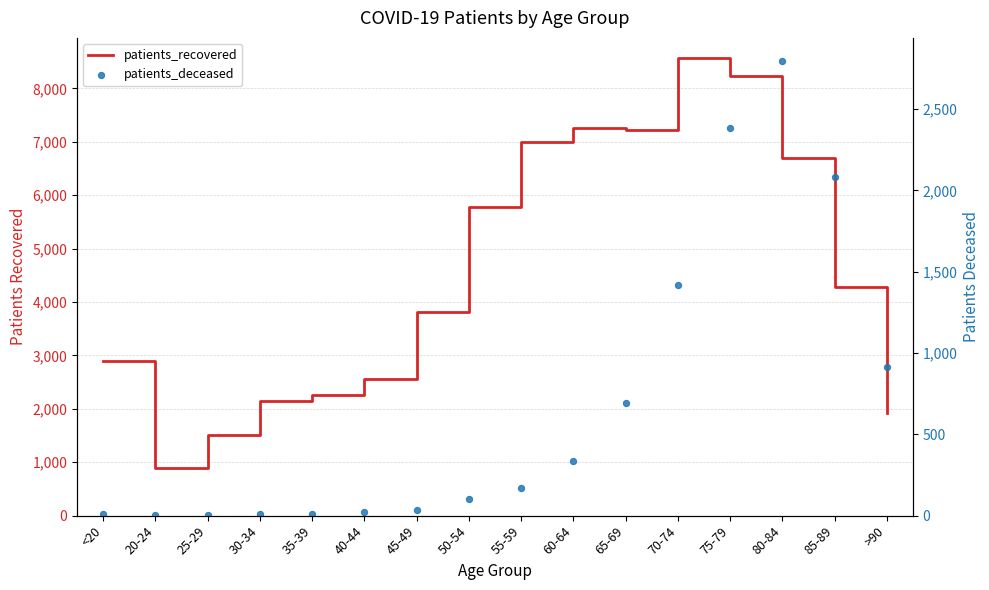

At which category is the sum across all series the highest?

75-79